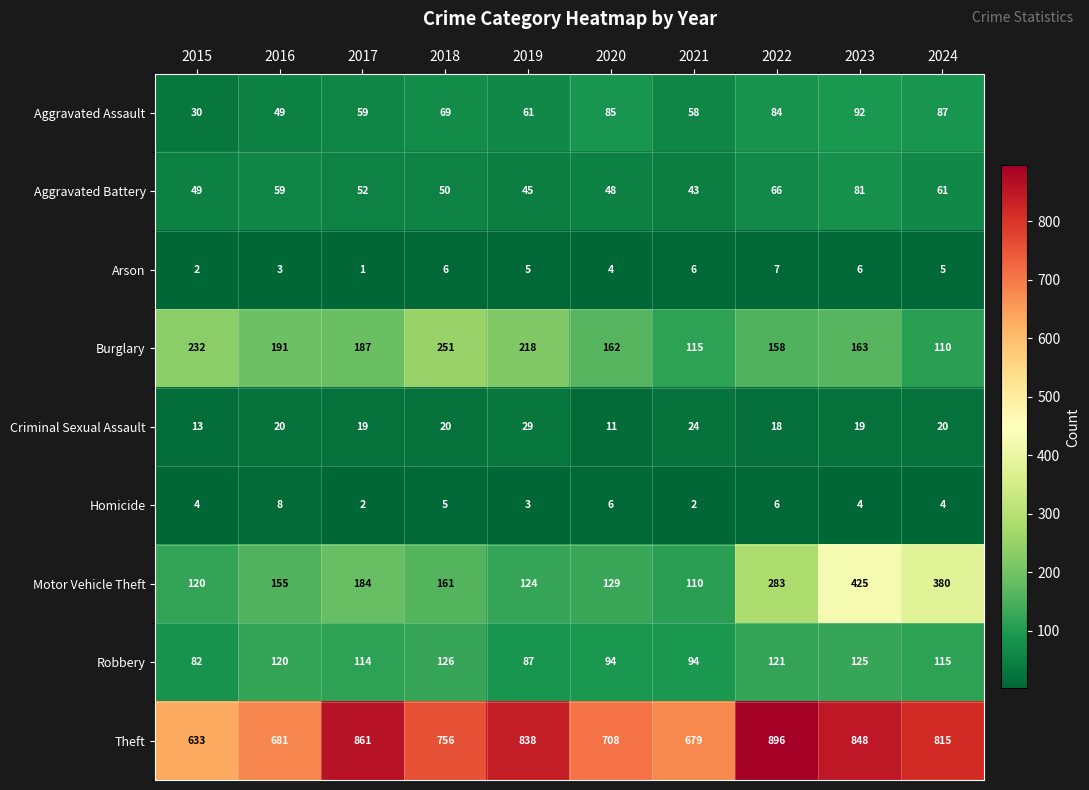

Which label corresponds to the smallest value in the chart?

2017